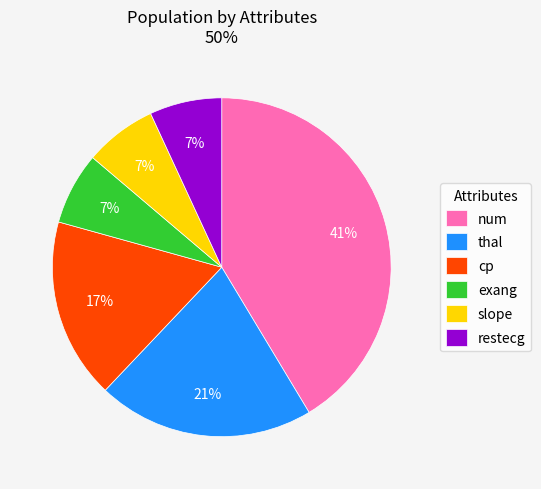

Which category has the biggest portion of the pie?

num